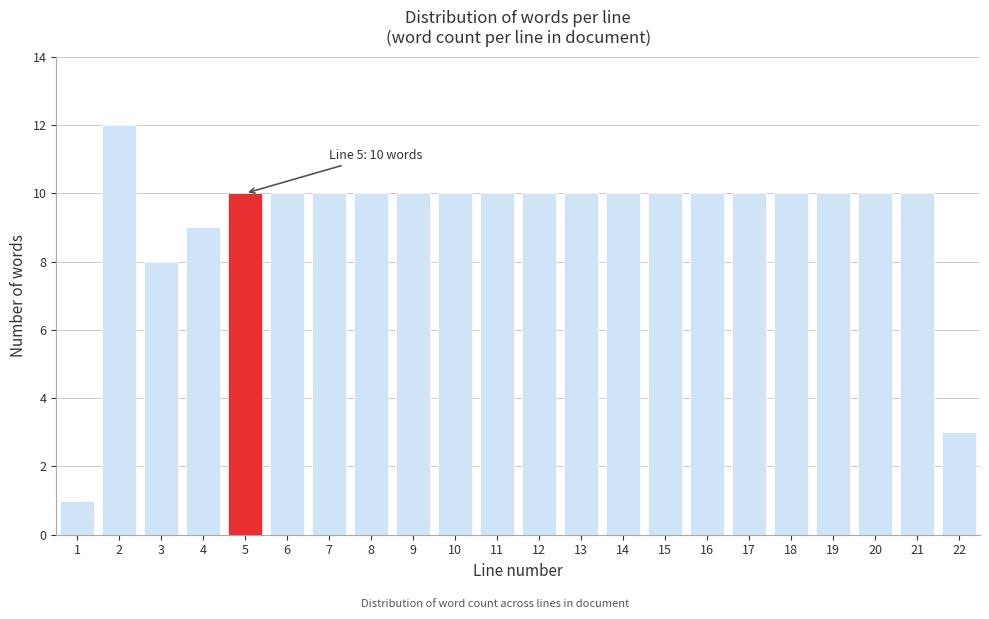

Reading right to left, transcribe all the data shown in this chart.

22=3	21=10	20=10	19=10	18=10	17=10	16=10	15=10	14=10	13=10	12=10	11=10	10=10	9=10	8=10	7=10	6=10	5=10	4=9	3=8	2=12	1=1